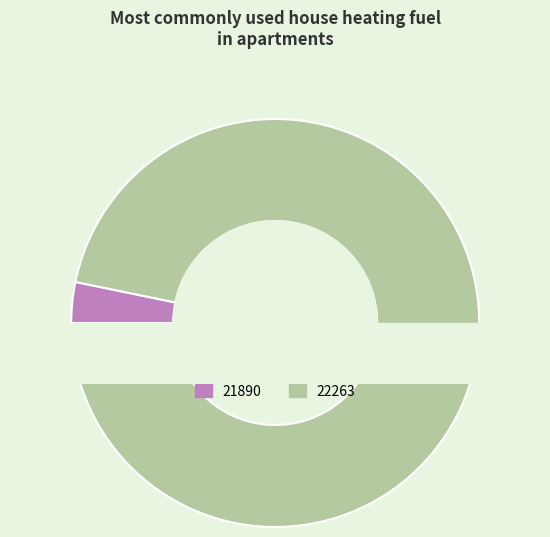

To the nearest percent, what is the difference between the largest and smallest slice percentages?

94%